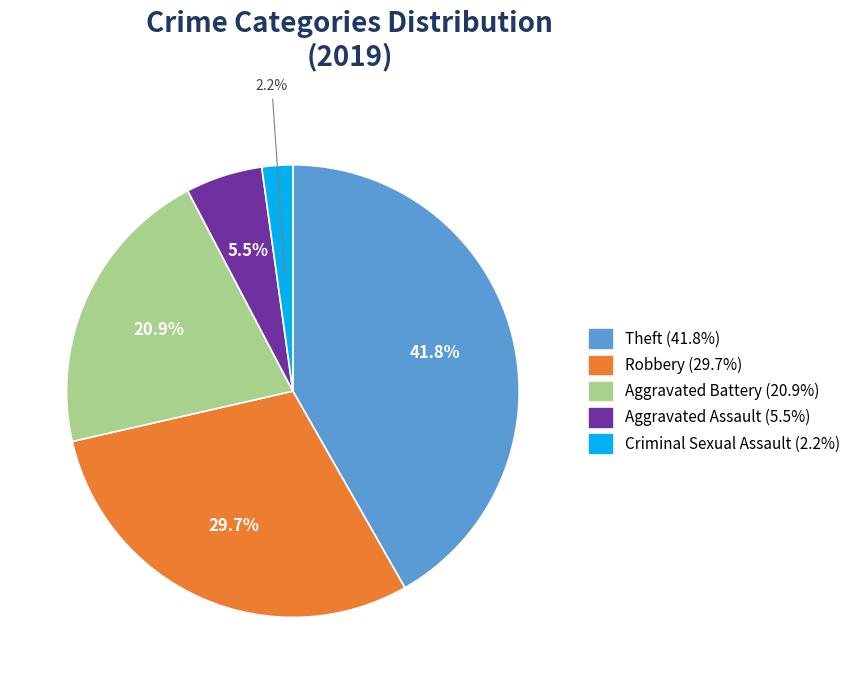

Is there any slice that represents more than half of the pie?

No